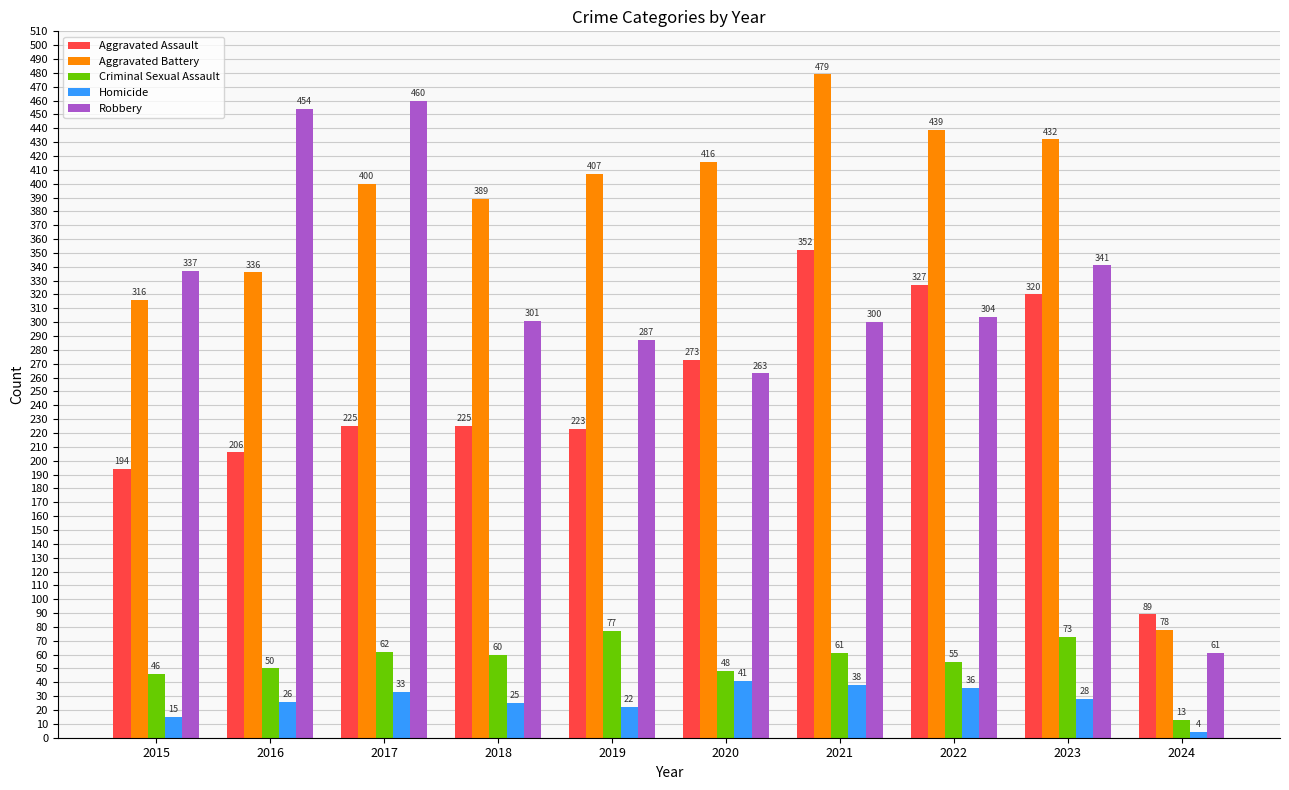

Reading left to right, extract all data points from this chart.

Aggravated Assault: 194	206	225	225	223	273	352	327	320	89
Aggravated Battery: 316	336	400	389	407	416	479	439	432	78
Criminal Sexual Assault: 46	50	62	60	77	48	61	55	73	13
Homicide: 15	26	33	25	22	41	38	36	28	4
Robbery: 337	454	460	301	287	263	300	304	341	61